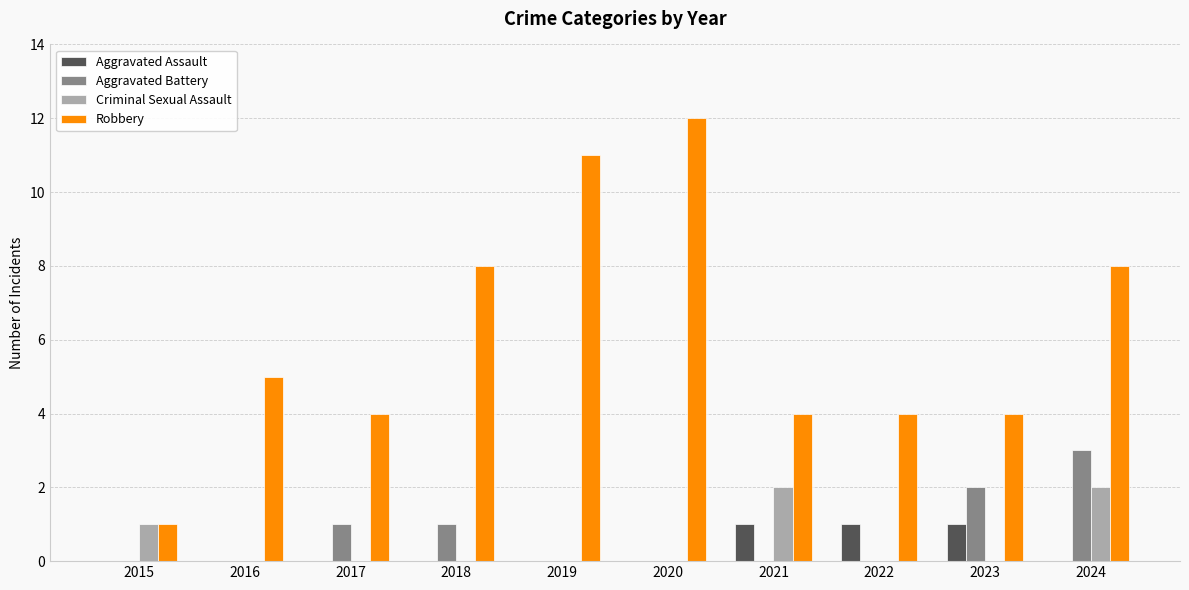

Reading left to right, what are all the values shown in this chart?

Aggravated Assault: 2015=0	2016=0	2017=0	2018=0	2019=0	2020=0	2021=1	2022=1	2023=1	2024=0
Aggravated Battery: 2015=0	2016=0	2017=1	2018=1	2019=0	2020=0	2021=0	2022=0	2023=2	2024=3
Criminal Sexual Assault: 2015=1	2016=0	2017=0	2018=0	2019=0	2020=0	2021=2	2022=0	2023=0	2024=2
Robbery: 2015=1	2016=5	2017=4	2018=8	2019=11	2020=12	2021=4	2022=4	2023=4	2024=8